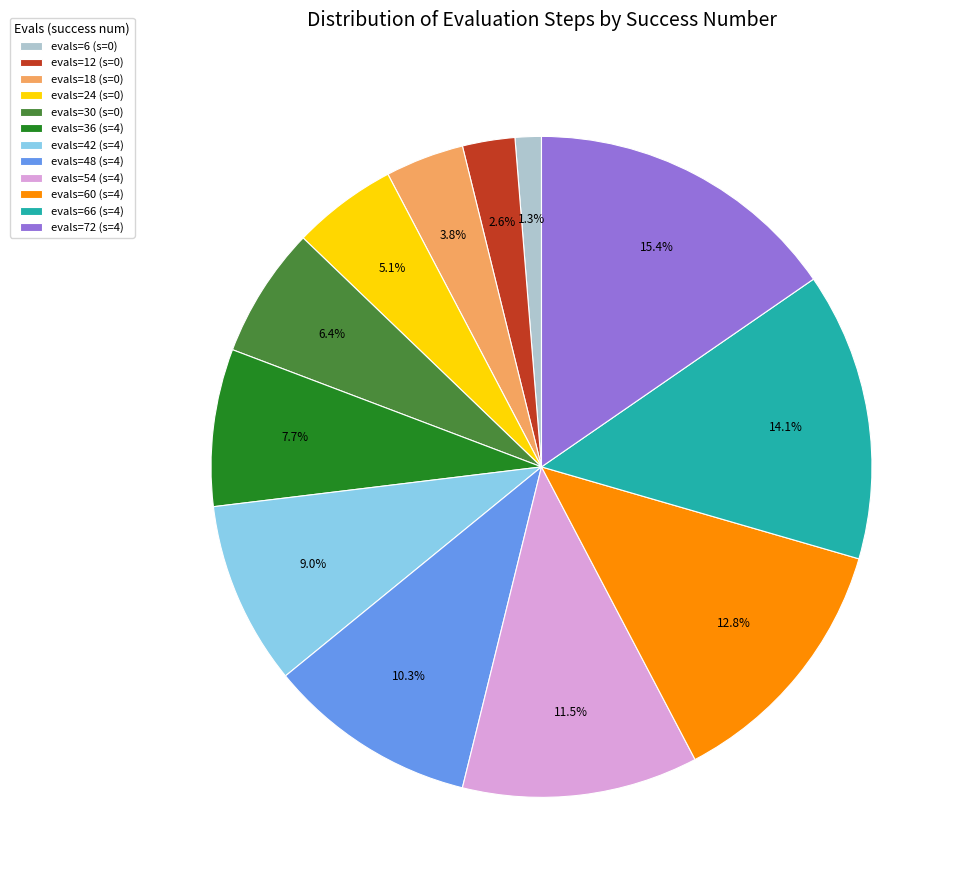

Does evals=36 (s=4) account for over 50% of the chart?

No